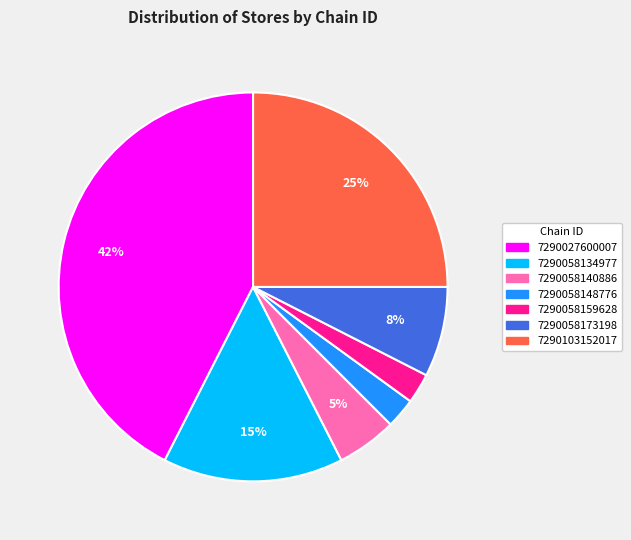

Which category has the biggest portion of the pie?

7290027600007